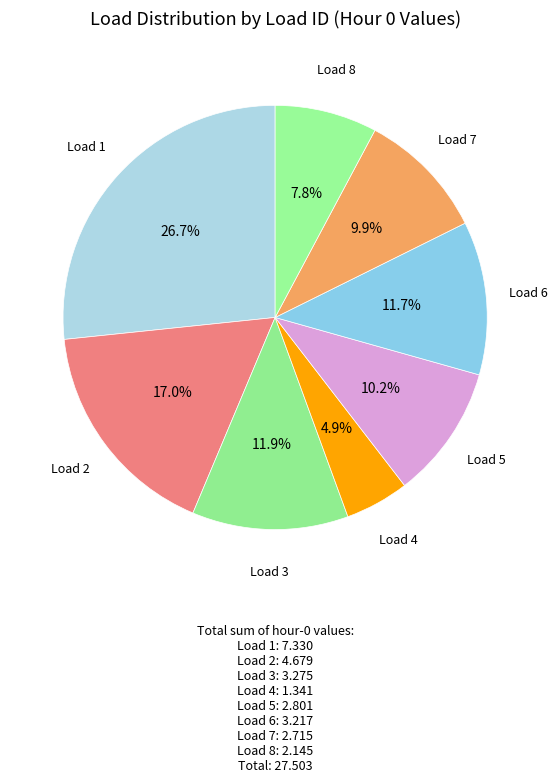

How much of the chart is everything except Load 5?

89.8%